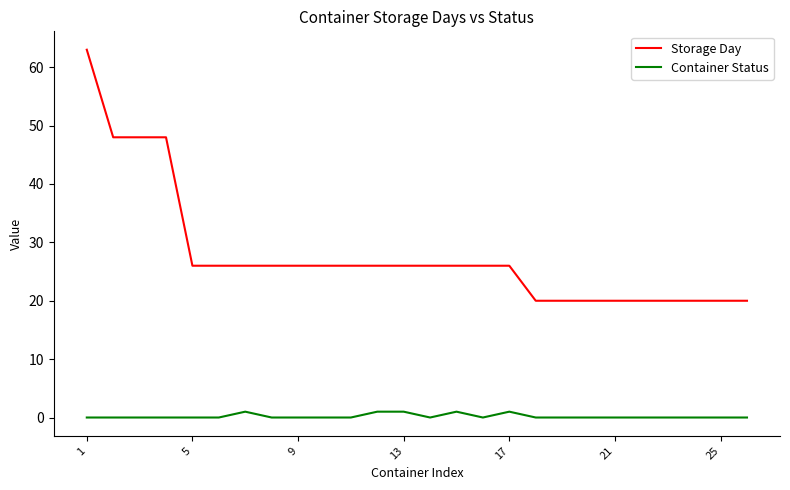

What is the greatest value displayed?

63